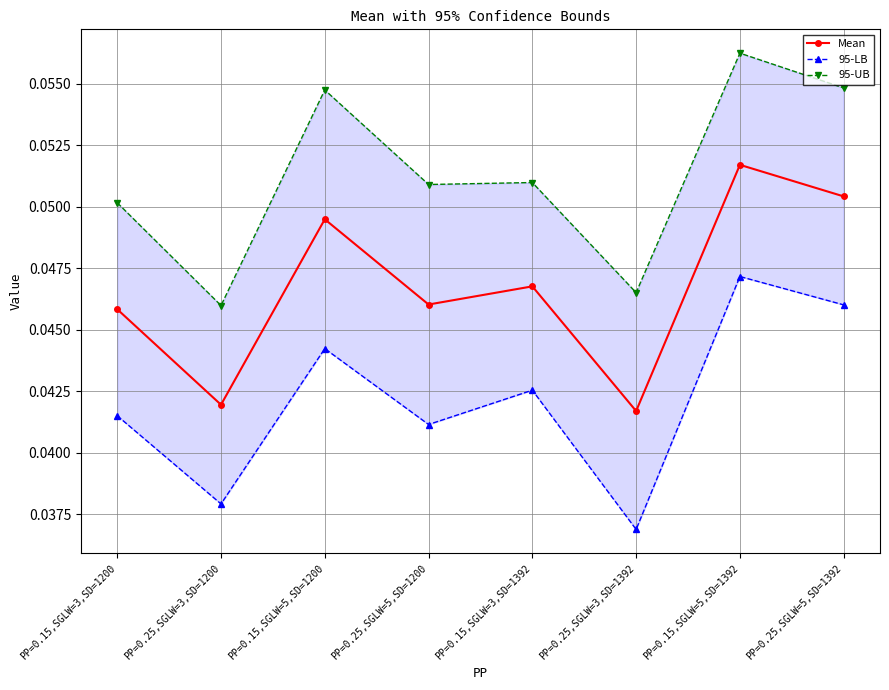

At which category does the chart reach its peak across all series?

PP=0.15,SGLW=5,SD=1392